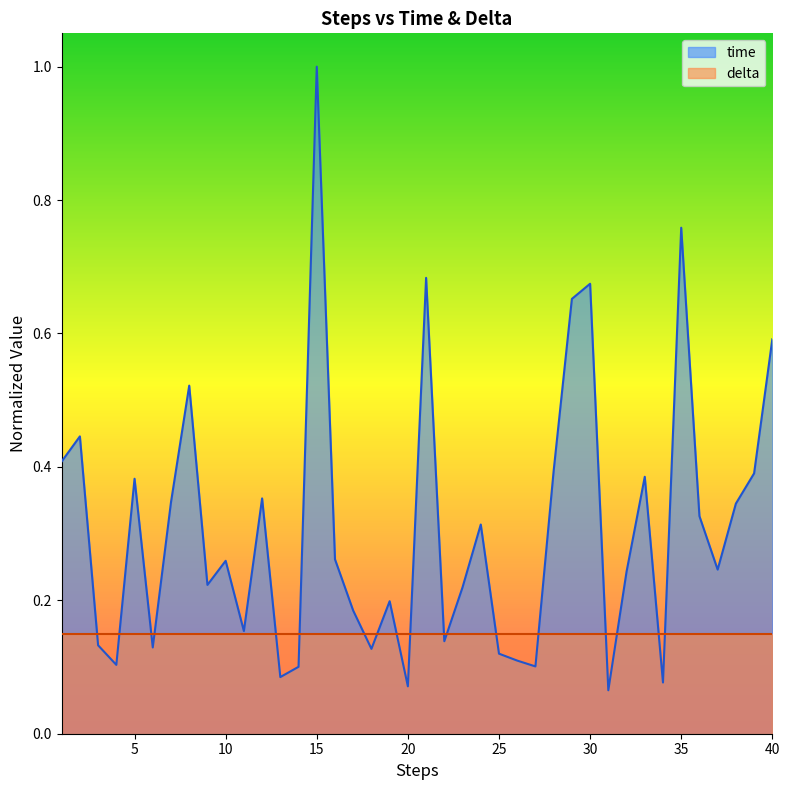

How many interior local peaks (higher than both neighbors) does the data have?

12